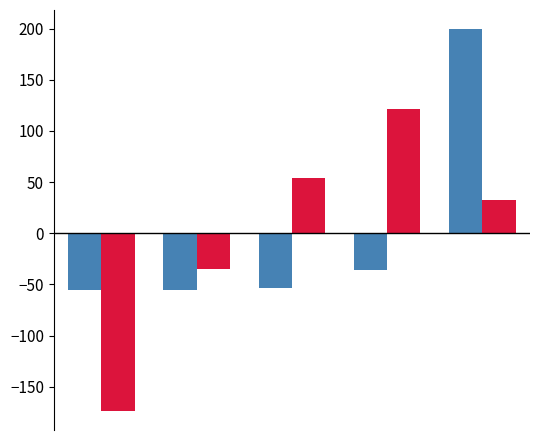

What is the maximum value shown in the chart?

199.5